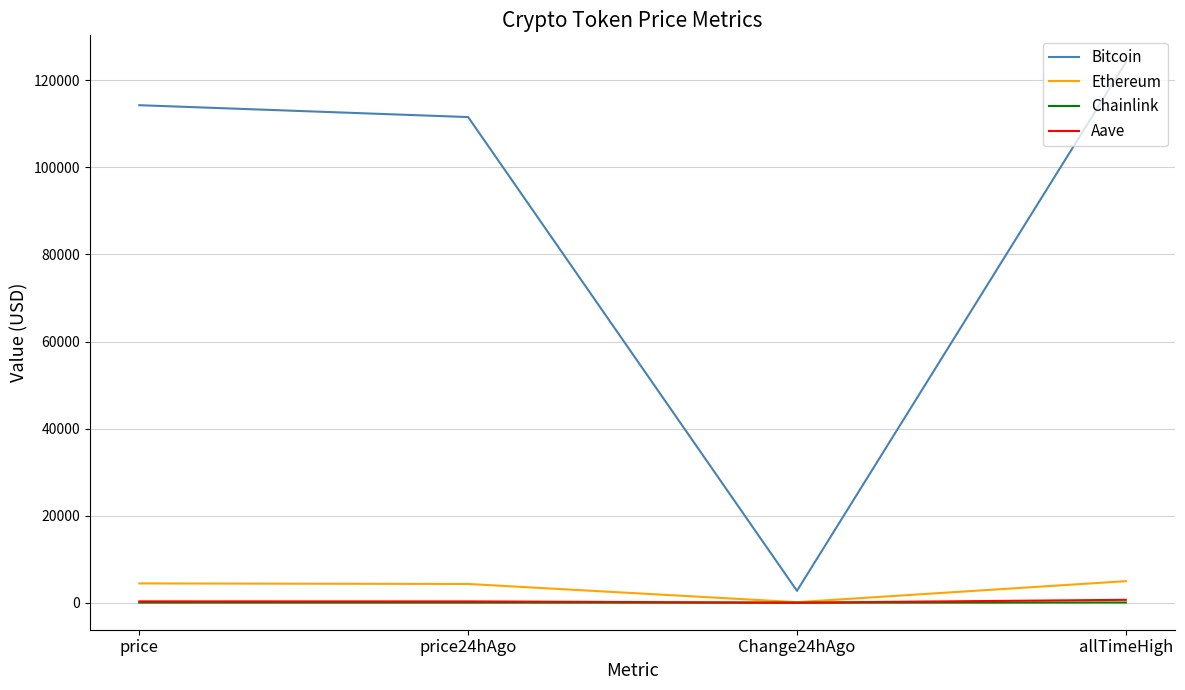

The Ethereum series shows 4303.8 at price24hAgo. True or false?

True